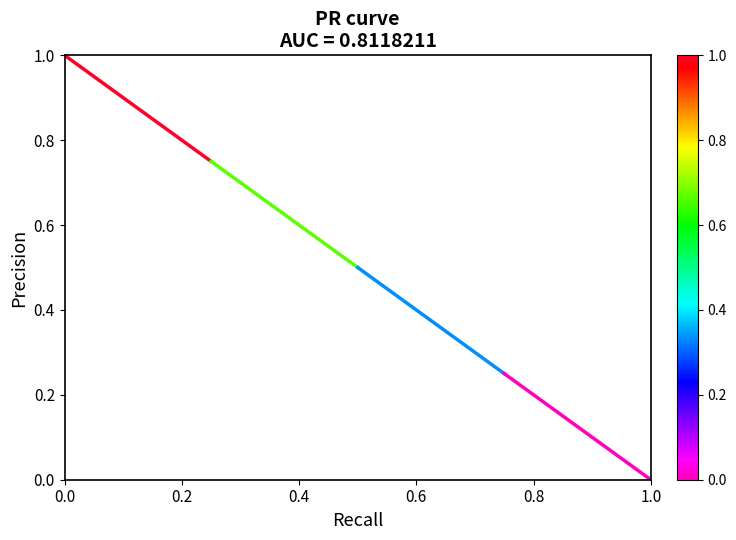

What is the change in value from 0.0 to 0.2?

-0.2